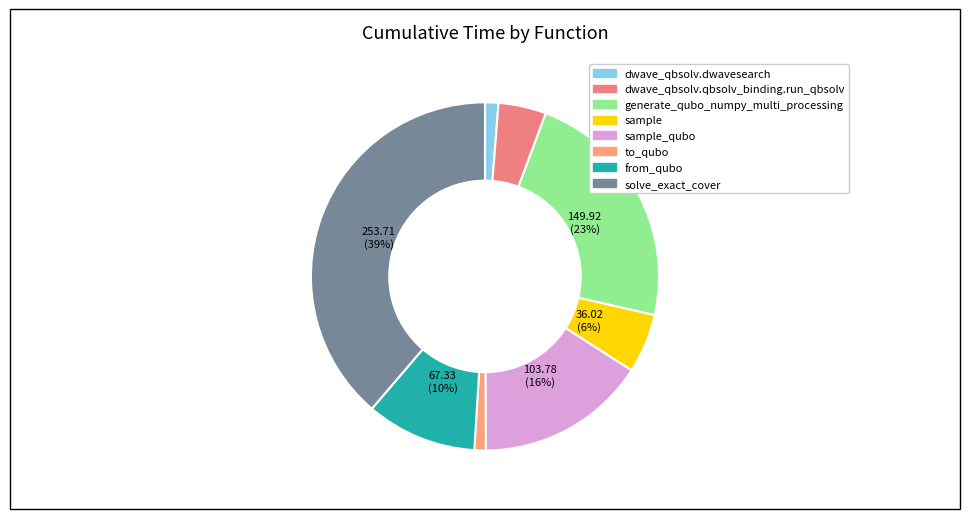

To the nearest percent, what is the average slice percentage?

13%